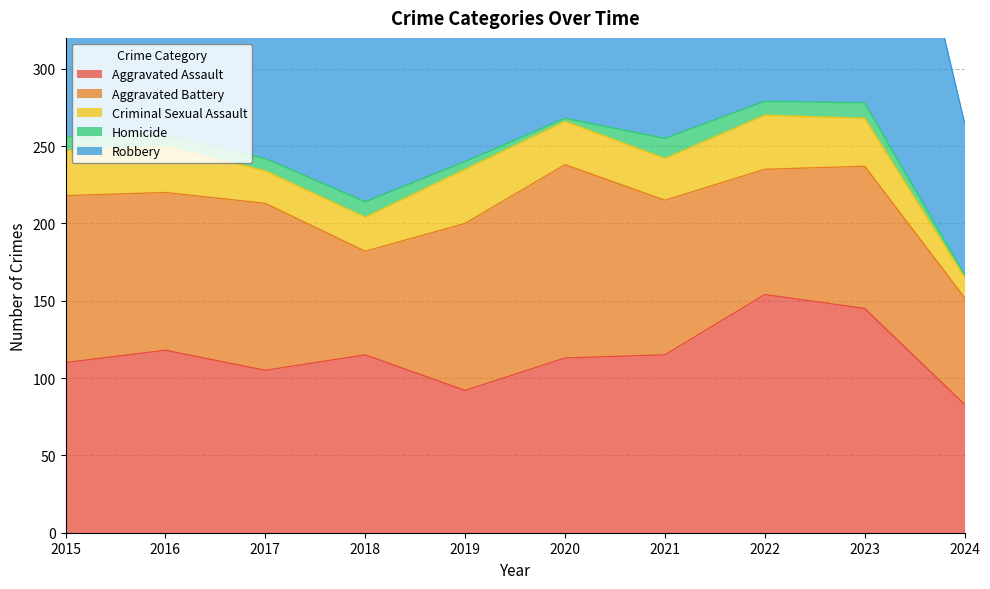

What is the greatest value displayed?

260